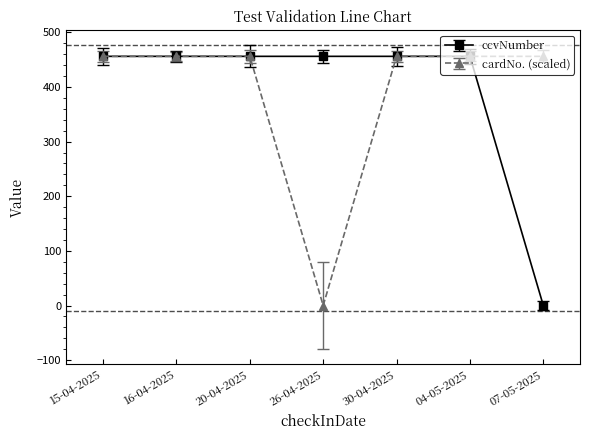

What position from the right is 20-04-2025?

5